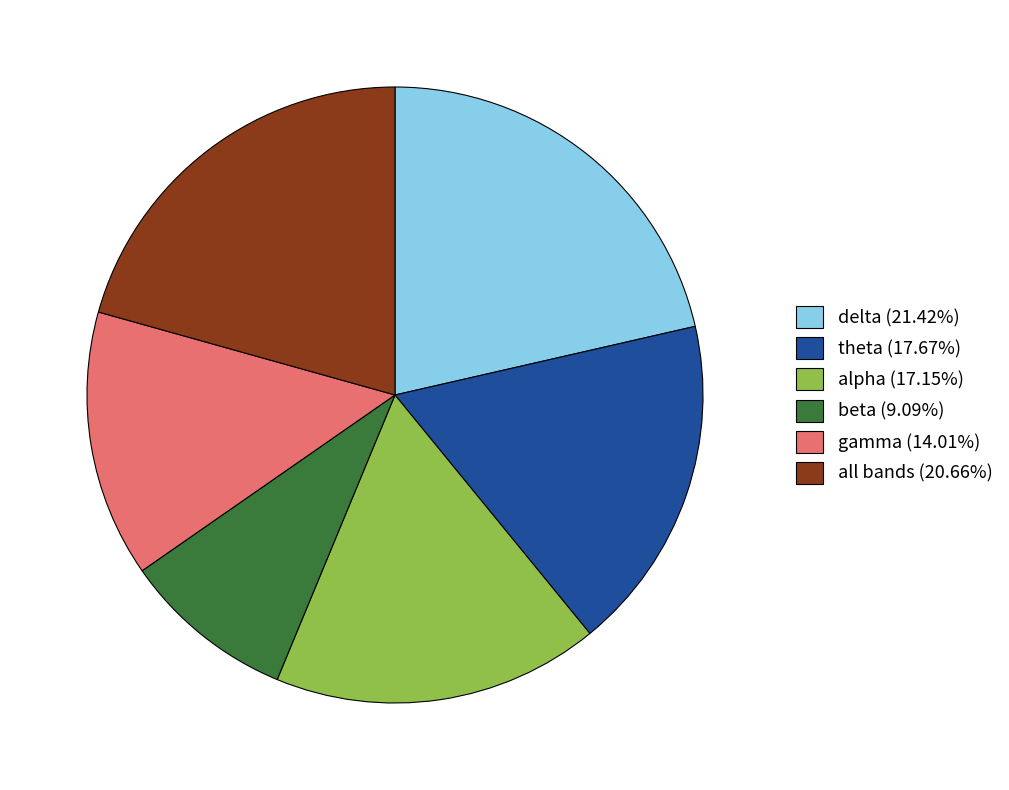

How many slices are in this pie chart?

6